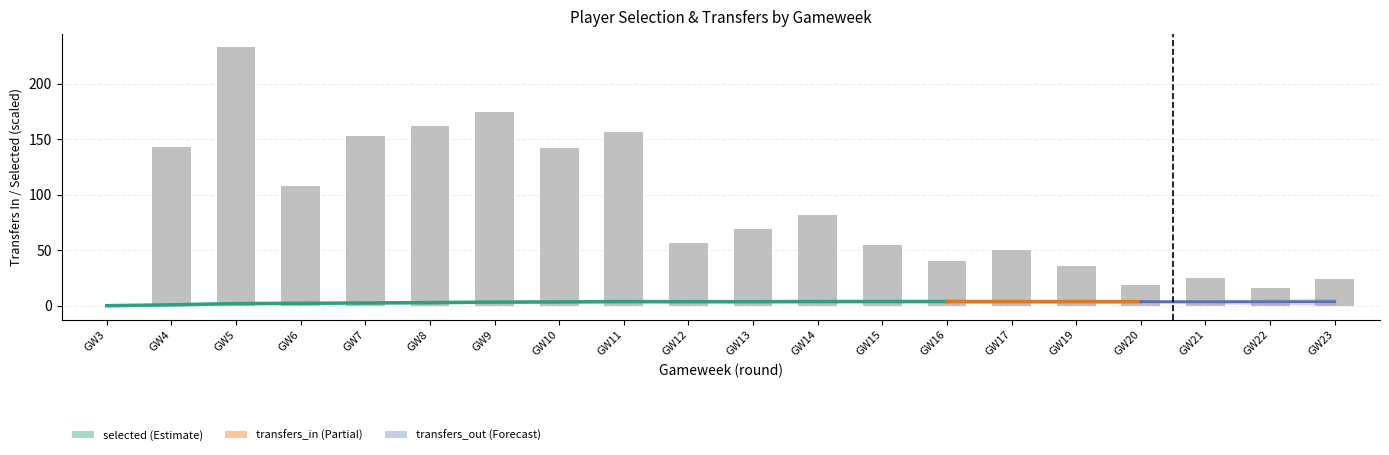

The chart shows a value of 91 at GW8. True or false?

False